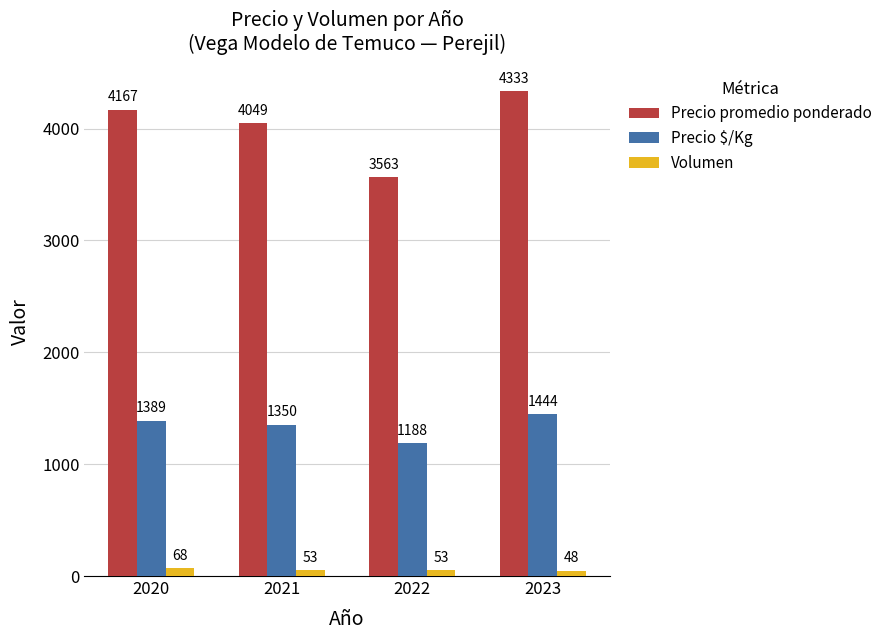

At which category is the sum across all series the highest?

2023